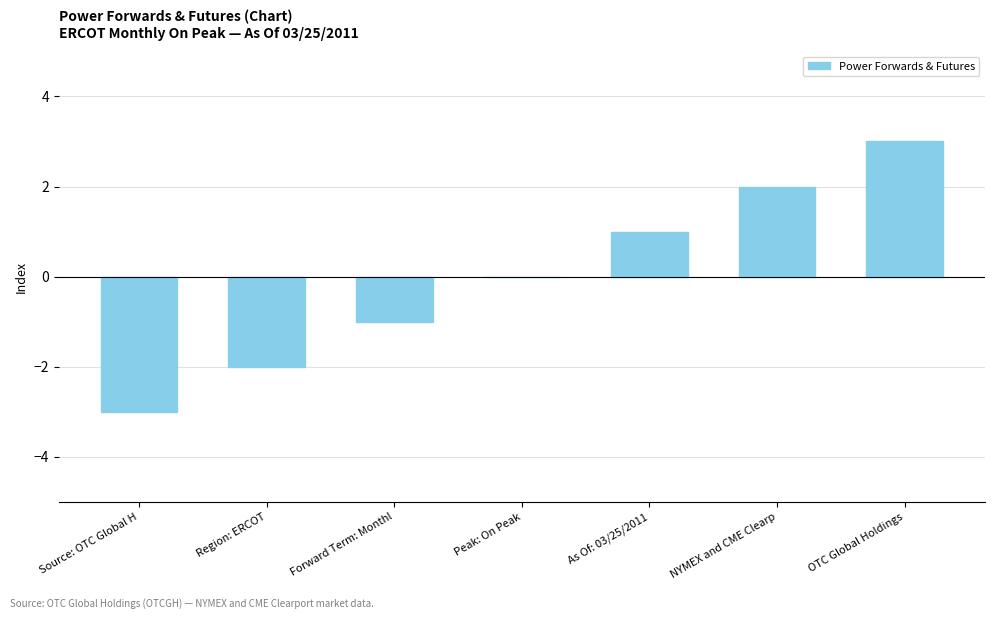

True or false: the data shows -3 at Source: OTC Global H.

True